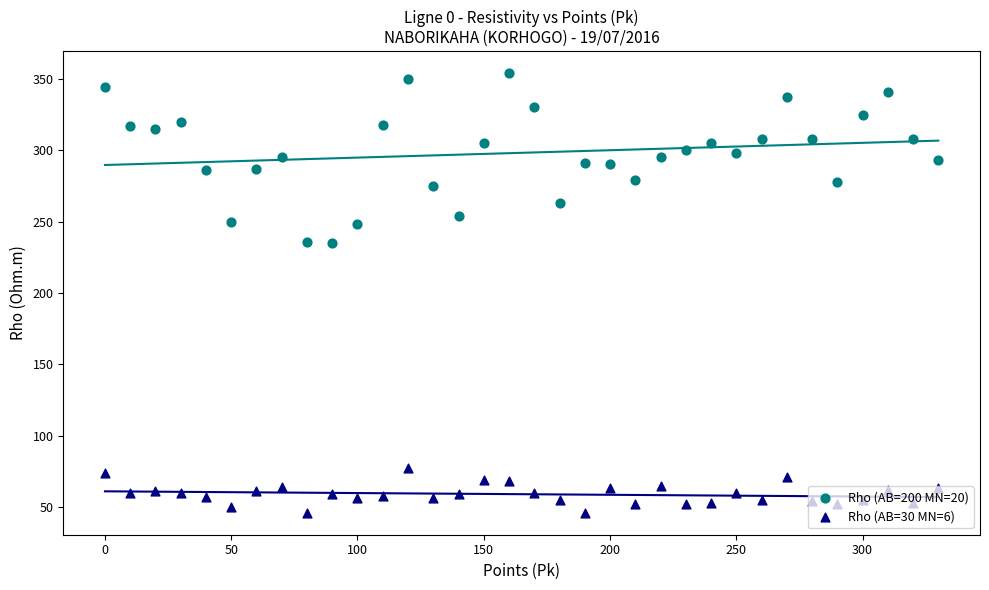

Is the value of Rho (AB=30 MN=6) at 28 greater than the value of Rho (AB=200 MN=20) at 18?

No